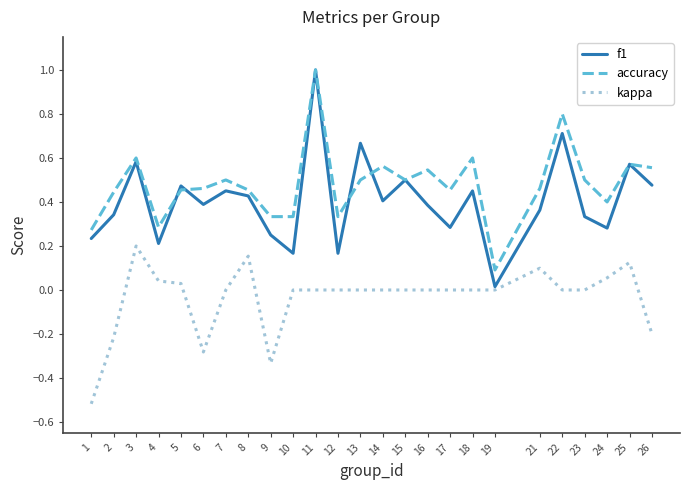

Which series has the largest range (max minus min)?

f1